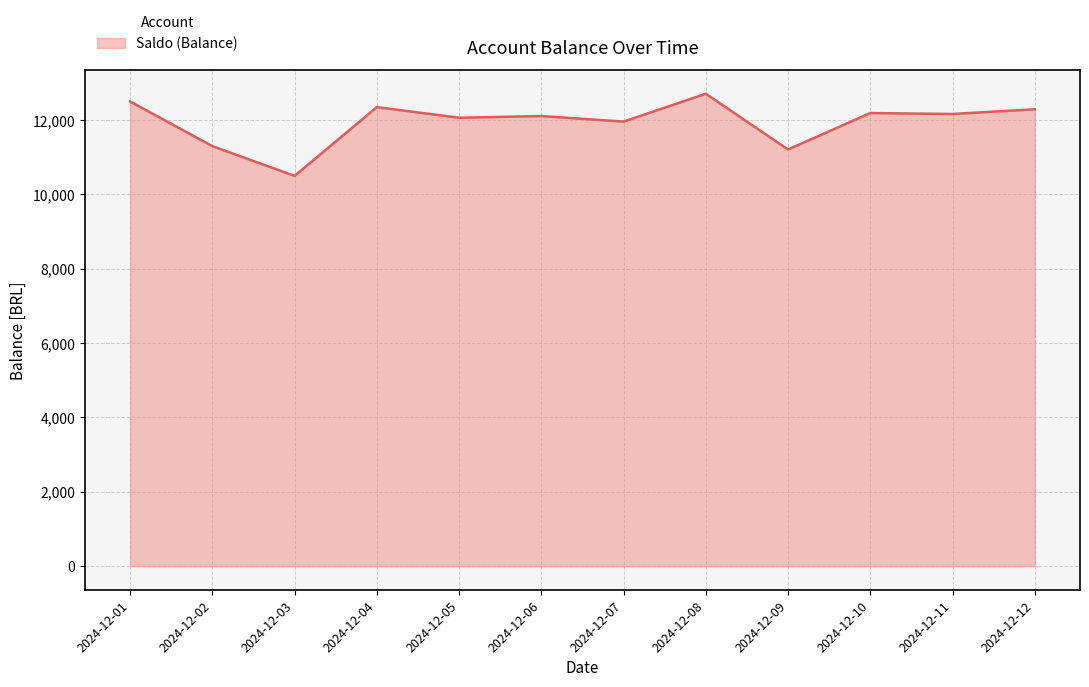

What is the maximum value shown in the chart?

12709.4